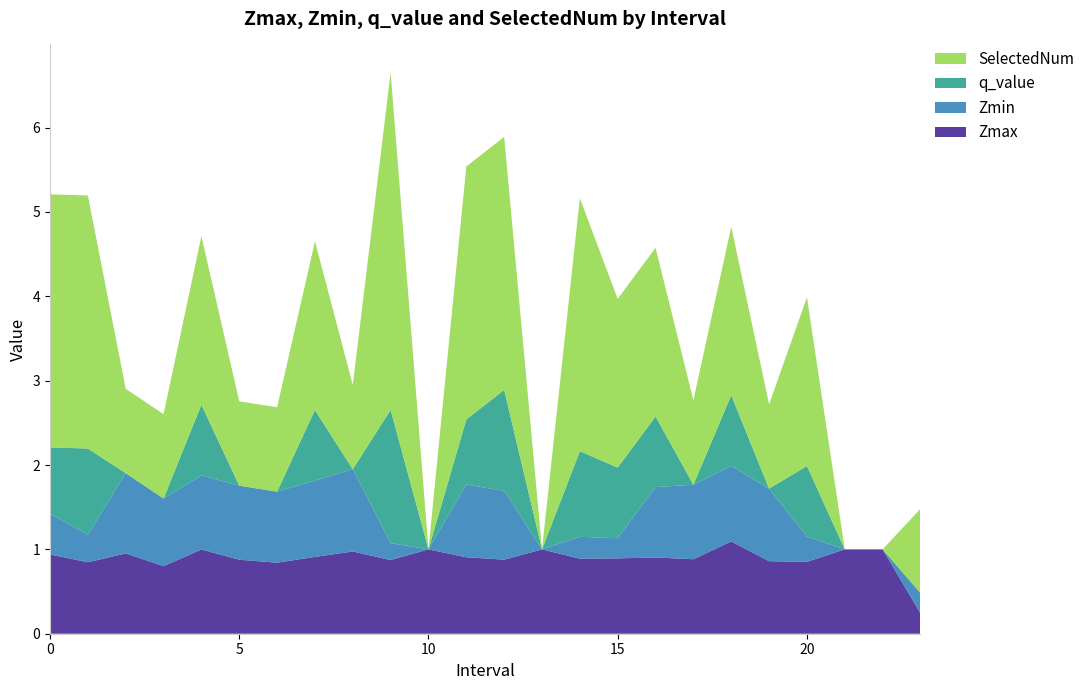

Reading right to left, extract all data points from this chart.

Zmax: 23=0.2	22=1.0	21=1.0	20=0.9	19=0.9	18=1.1	17=0.9	16=0.9	15=0.9	14=0.9	13=1.0	12=0.9	11=0.9	10=1.0	9=0.9	8=1.0	7=0.9	6=0.8	5=0.9	4=1.0	3=0.8	2=1.0	1=0.8	0=0.9
Zmin: 23=0.2	22=0.0	21=0.0	20=0.3	19=0.9	18=0.9	17=0.9	16=0.8	15=0.2	14=0.3	13=0.0	12=0.8	11=0.9	10=0.0	9=0.2	8=1.0	7=0.9	6=0.8	5=0.9	4=0.9	3=0.8	2=1.0	1=0.3	0=0.5
q_value: 23=0.0	22=0.0	21=0.0	20=0.8	19=0.0	18=0.8	17=0.0	16=0.8	15=0.8	14=1.0	13=0.0	12=1.2	11=0.8	10=0.0	9=1.6	8=0.0	7=0.8	6=0.0	5=0.0	4=0.8	3=0.0	2=0.0	1=1.0	0=0.8
SelectedNum: 23=1.0	22=0.0	21=0.0	20=2.0	19=1.0	18=2.0	17=1.0	16=2.0	15=2.0	14=3.0	13=0.0	12=3.0	11=3.0	10=0.0	9=4.0	8=1.0	7=2.0	6=1.0	5=1.0	4=2.0	3=1.0	2=1.0	1=3.0	0=3.0